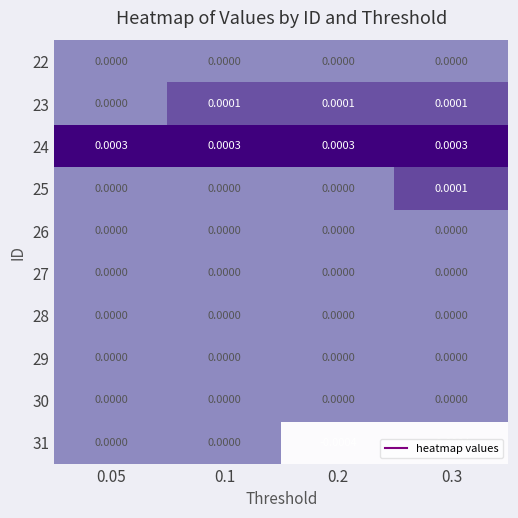

Is the value of 30 at 0.3 greater than the value of 24 at 0.2?

No